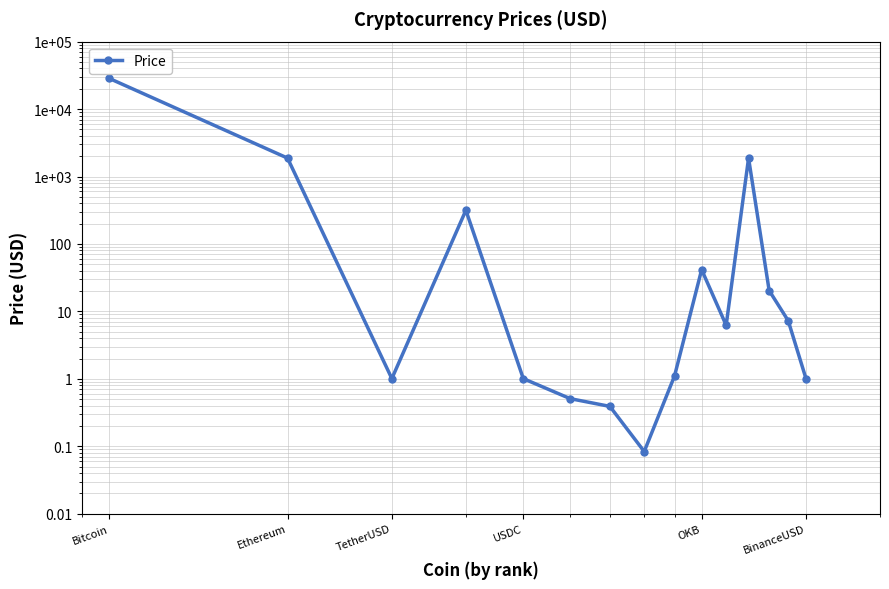

How many interior local peaks (higher than both neighbors) does the data have?

3